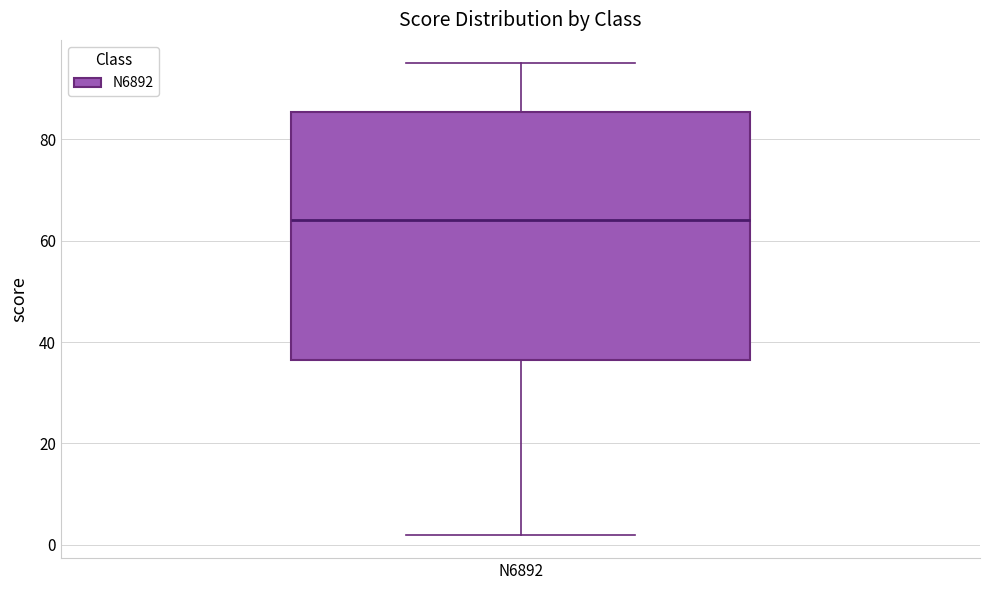

Read this box plot against the y-axis: the position of the median line, the range covered by the box, and the ends of both whiskers. The values are not printed on the chart, so give them approximately, as read against the axis.

median 64, box 36 to 86, whiskers 2 to 96